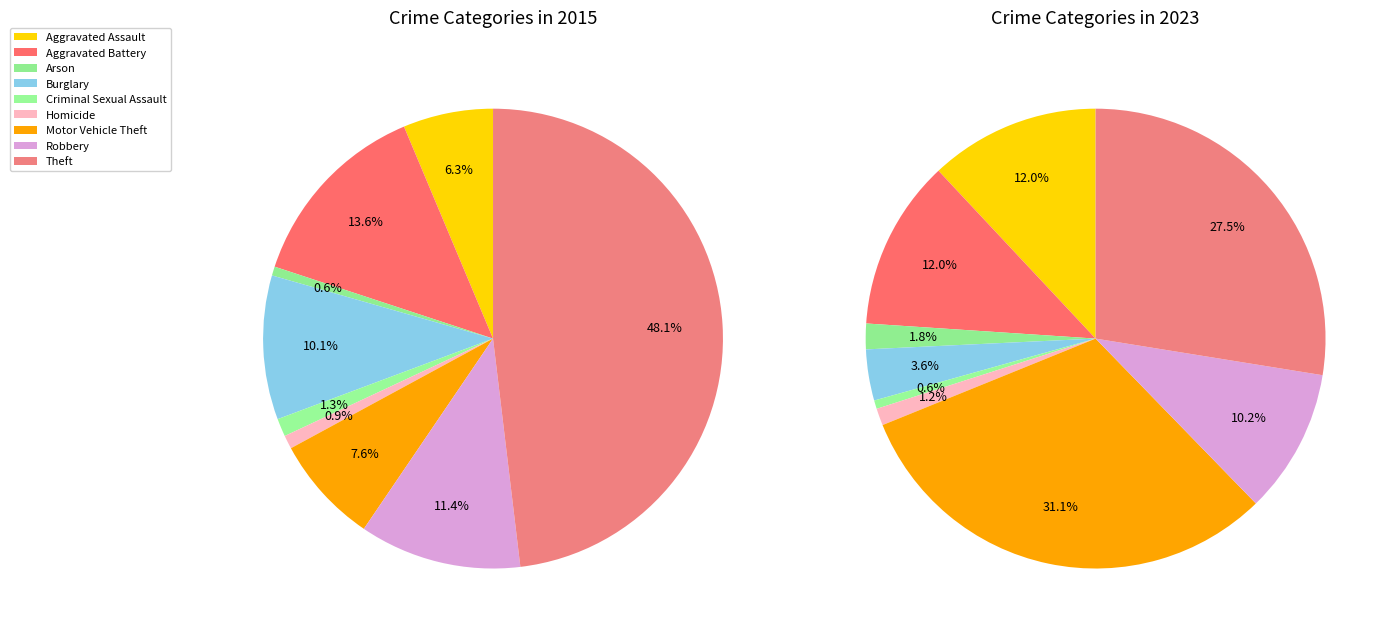

How many slices are in this pie chart?

9